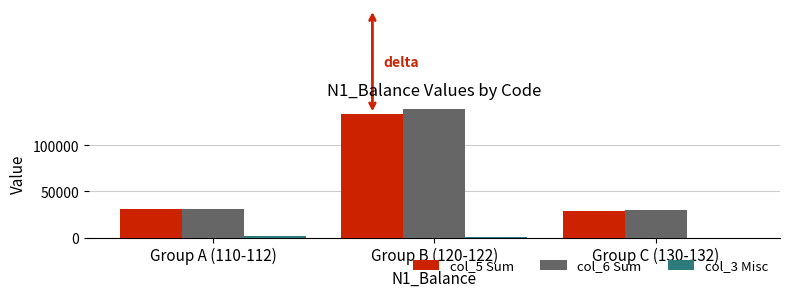

Which label corresponds to the smallest value in the chart?

Group C (130-132)